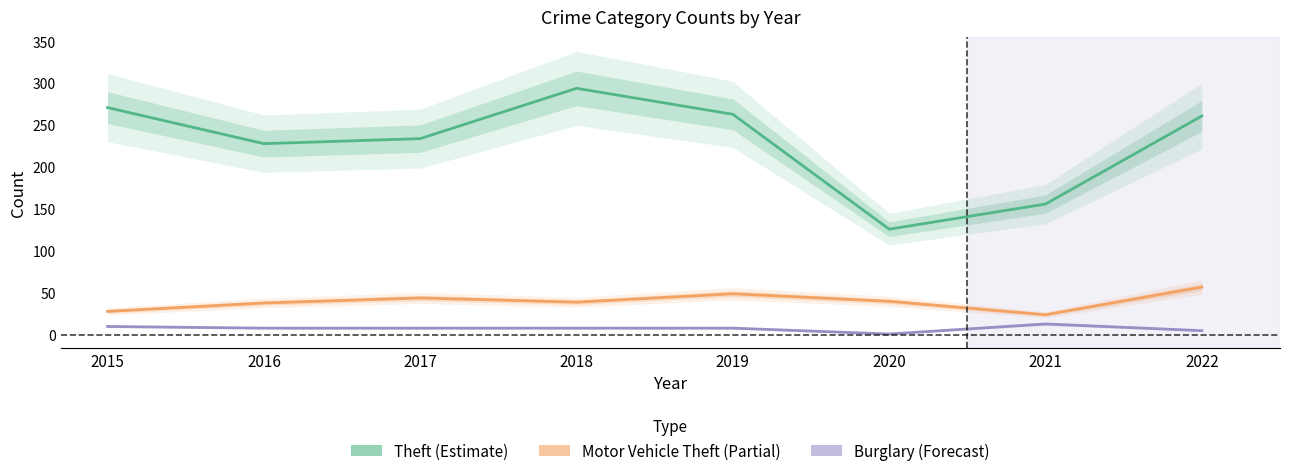

What is the spread (max minus min) of values at 2018?

286